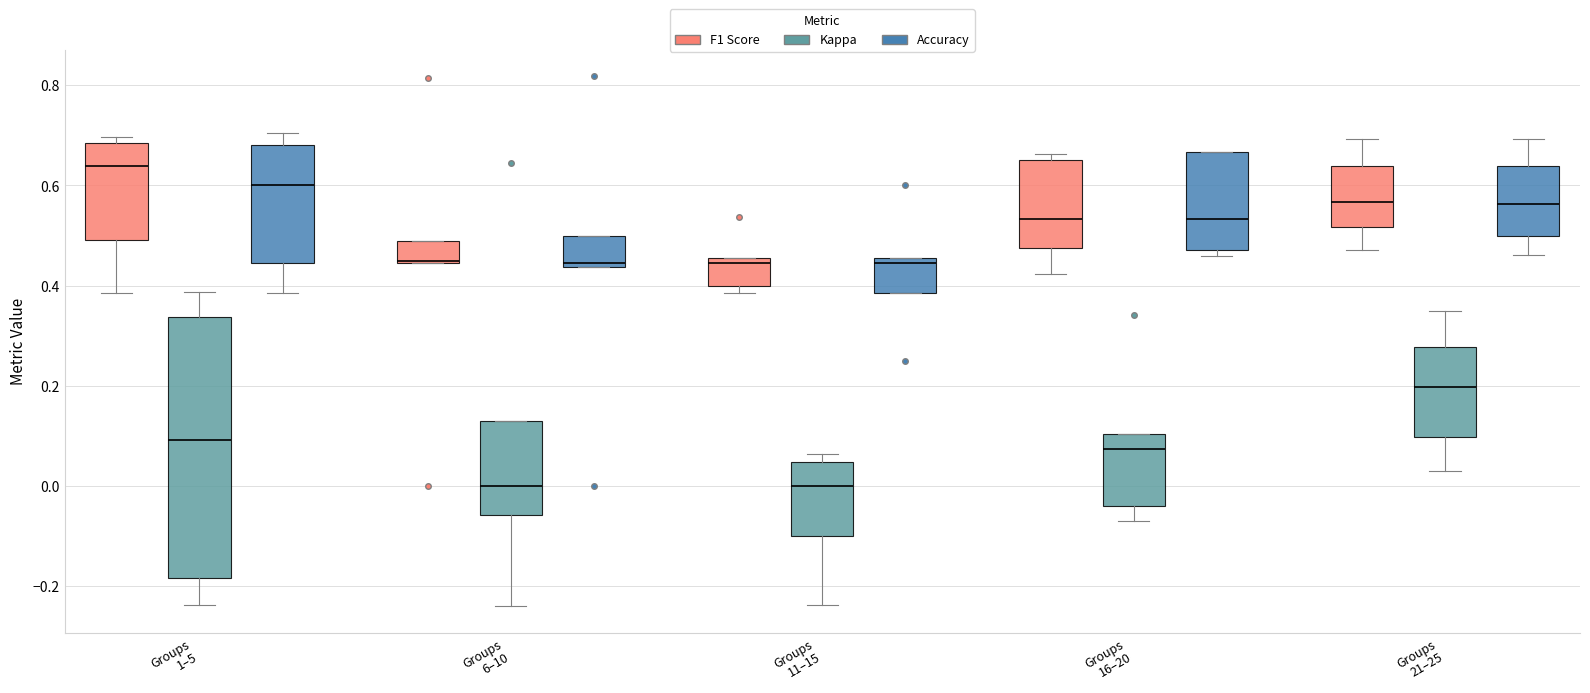

Which box is the tallest, from its lower edge to its upper edge?

Groups 1–5 (Kappa)